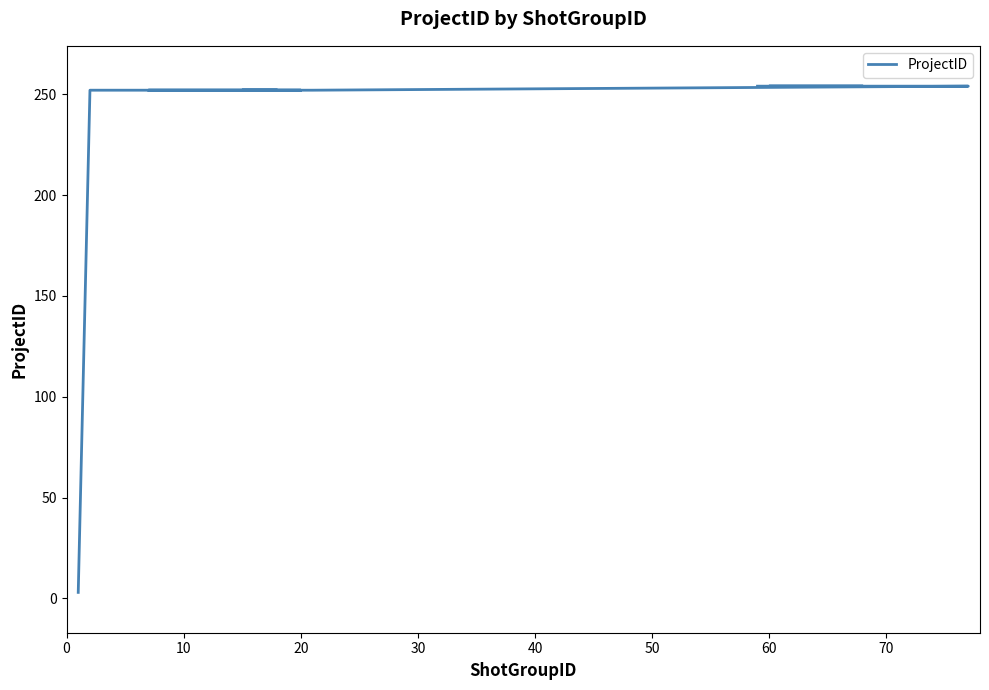

What is the difference between the maximum and minimum values?

251